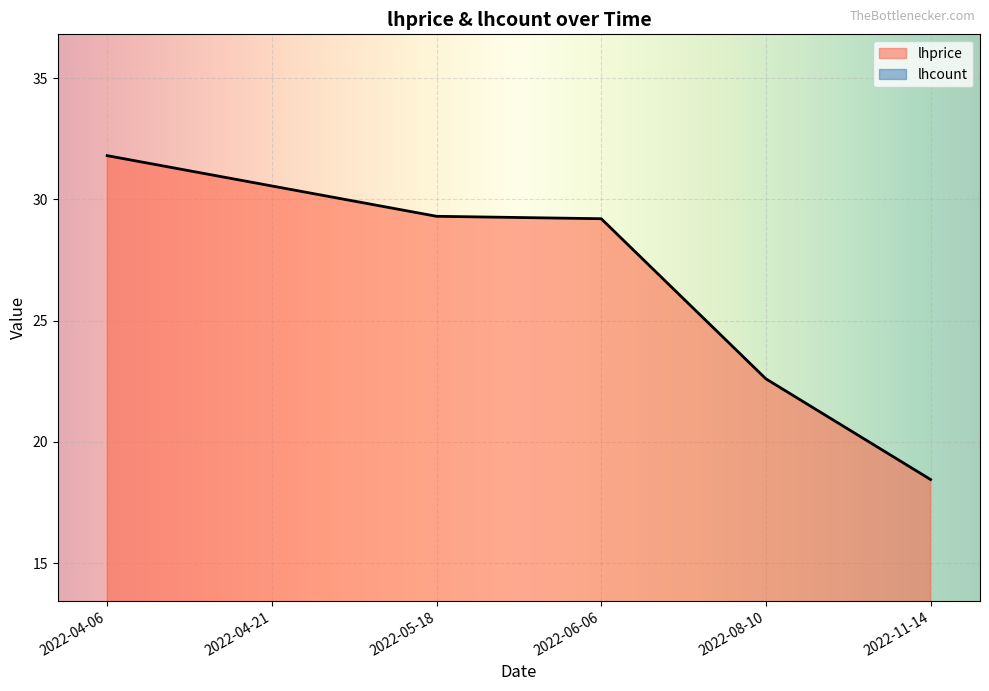

What is the approximate value at 2022-06-06?

29.2